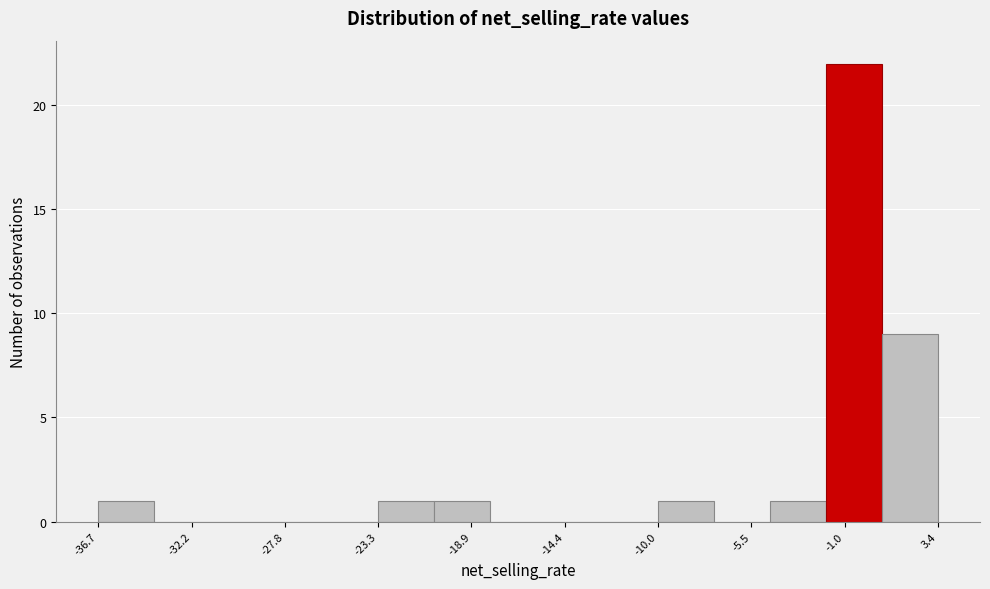

Reading left to right, list every bar in this chart as the range it spans on the x-axis followed by its height. Neither the bar edges nor the heights are printed on the chart, so give them approximately, as read against the axes.

-36.5 to -34.0: 1
-34.0 to -31.5: 0
-31.5 to -28.5: 0
-28.5 to -26.0: 0
-26.0 to -23.5: 0
-23.5 to -20.5: 1
-20.5 to -18.0: 1
-18.0 to -15.5: 0
-15.5 to -12.5: 0
-12.5 to -10.0: 0
-10.0 to -7.5: 1
-7.5 to -4.5: 0
-4.5 to -2.0: 1
-2.0 to 0.5: 22
0.5 to 3.5: 9